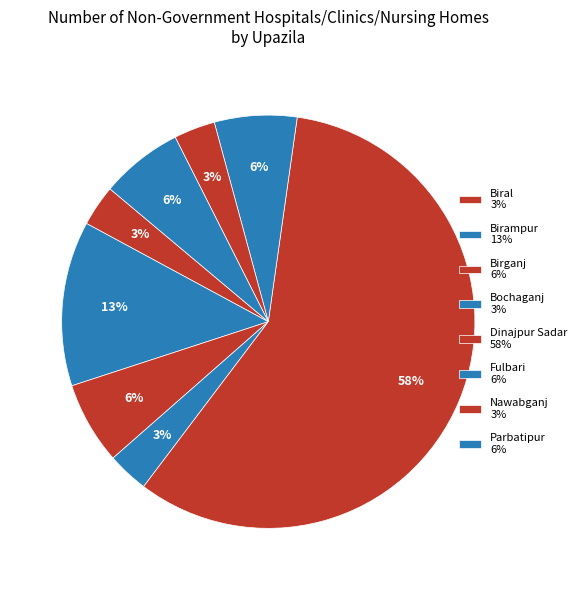

Which has a higher value, Fulbari or Nawabganj?

Fulbari